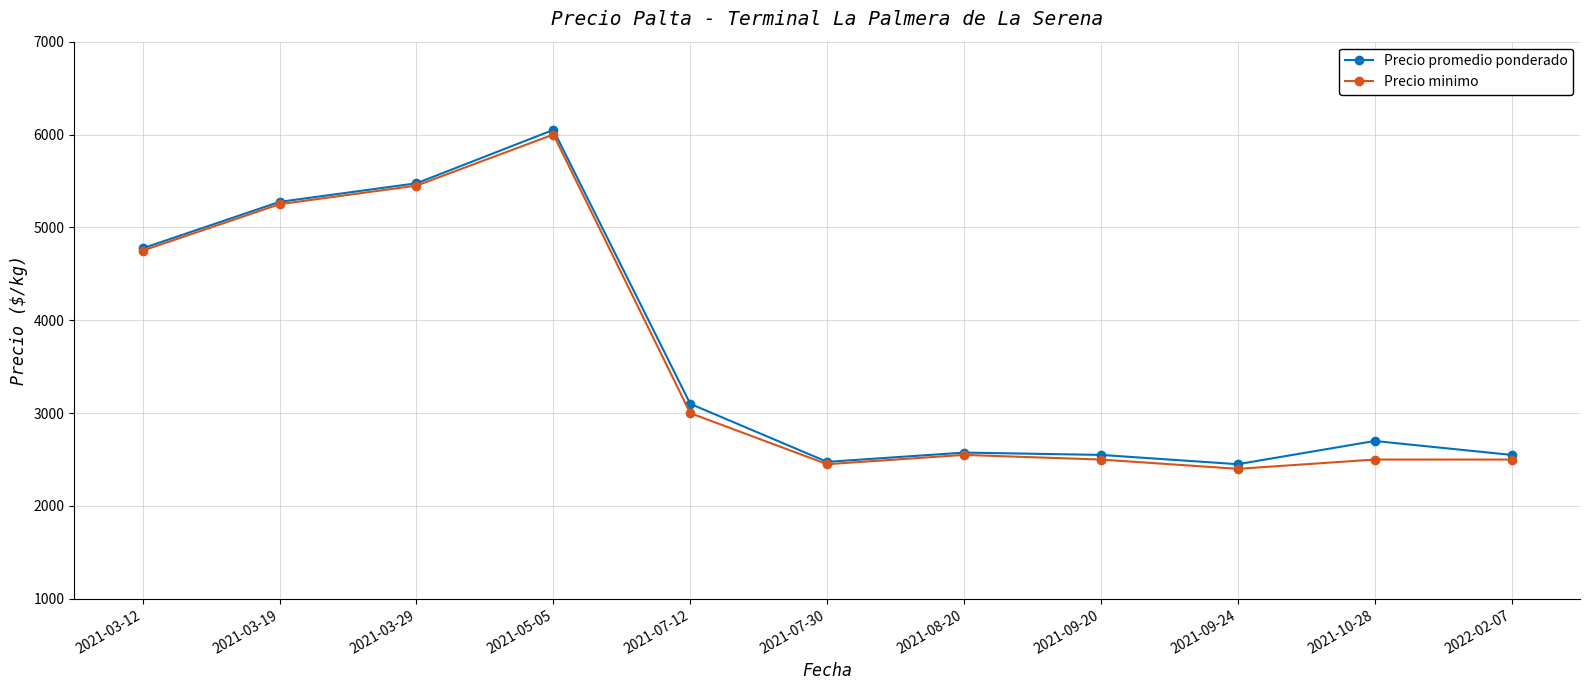

What is the difference between the maximum and minimum values in the Precio minimo series?

3600